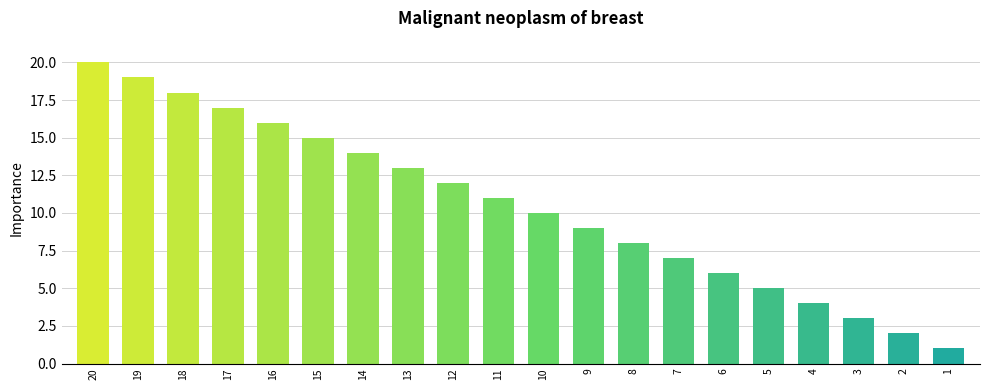

What is the difference between the maximum and minimum values?

19